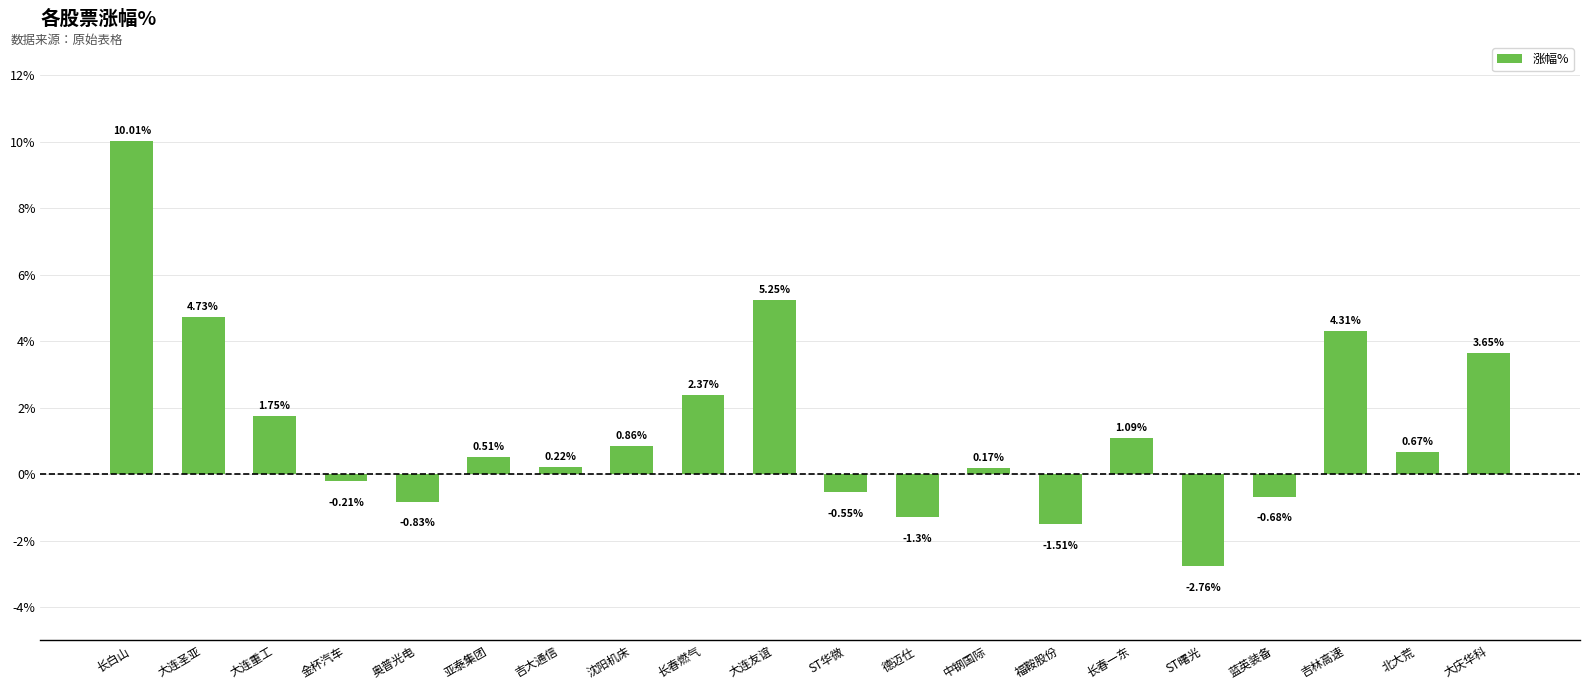

How many bars are there in total?

20